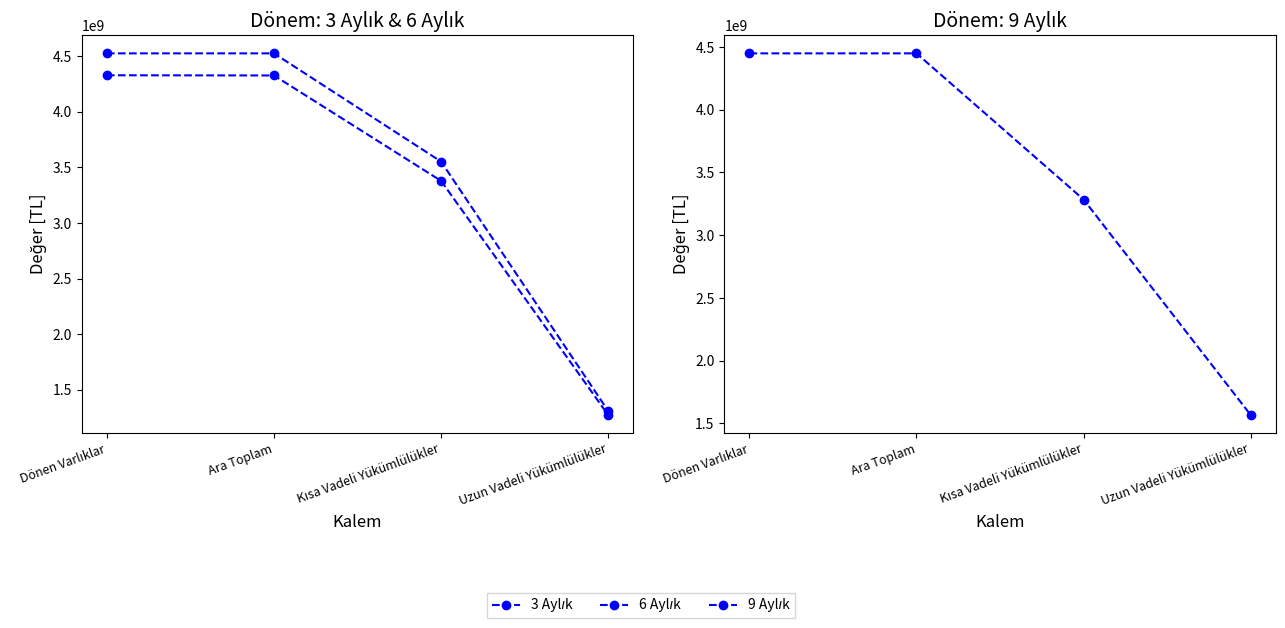

What position from the right is Kısa Vadeli Yükümlülükler?

2